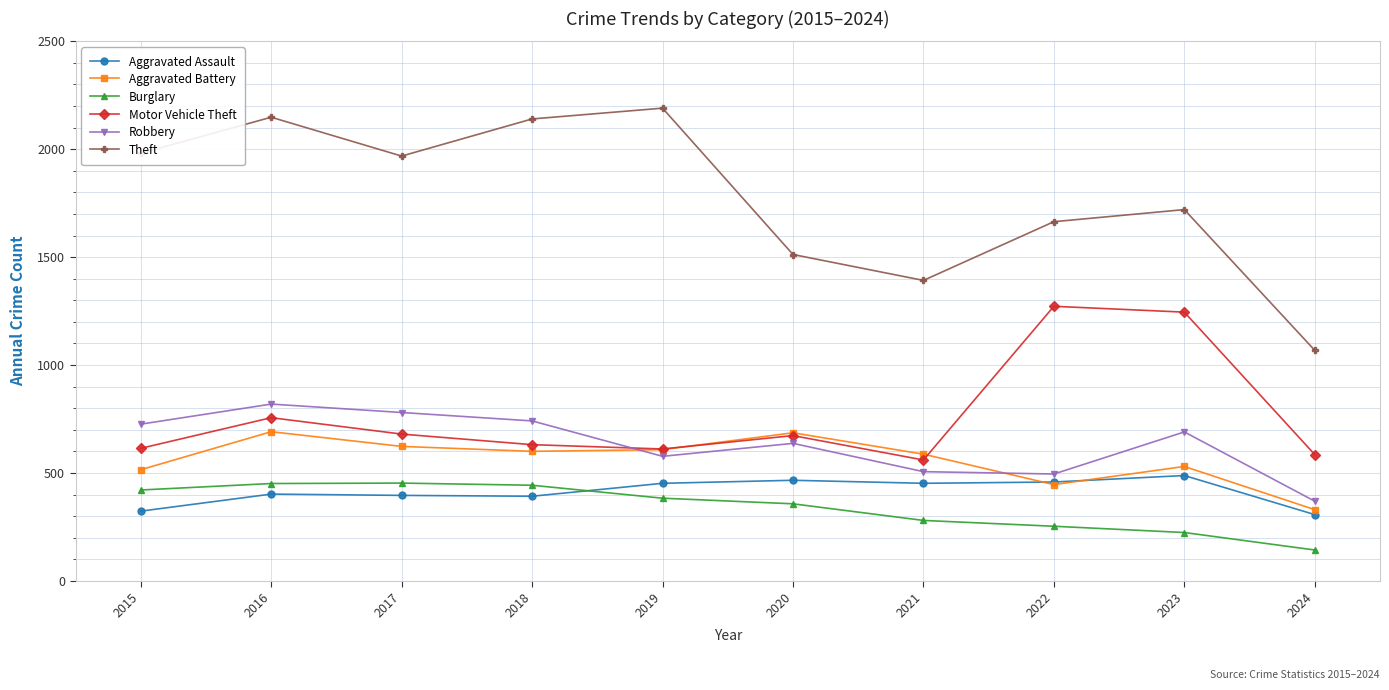

Which series changed the most between 2015 and 2022?

Motor Vehicle Theft